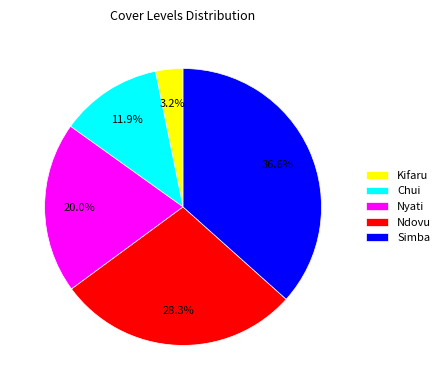

Which category has the biggest portion of the pie?

Simba